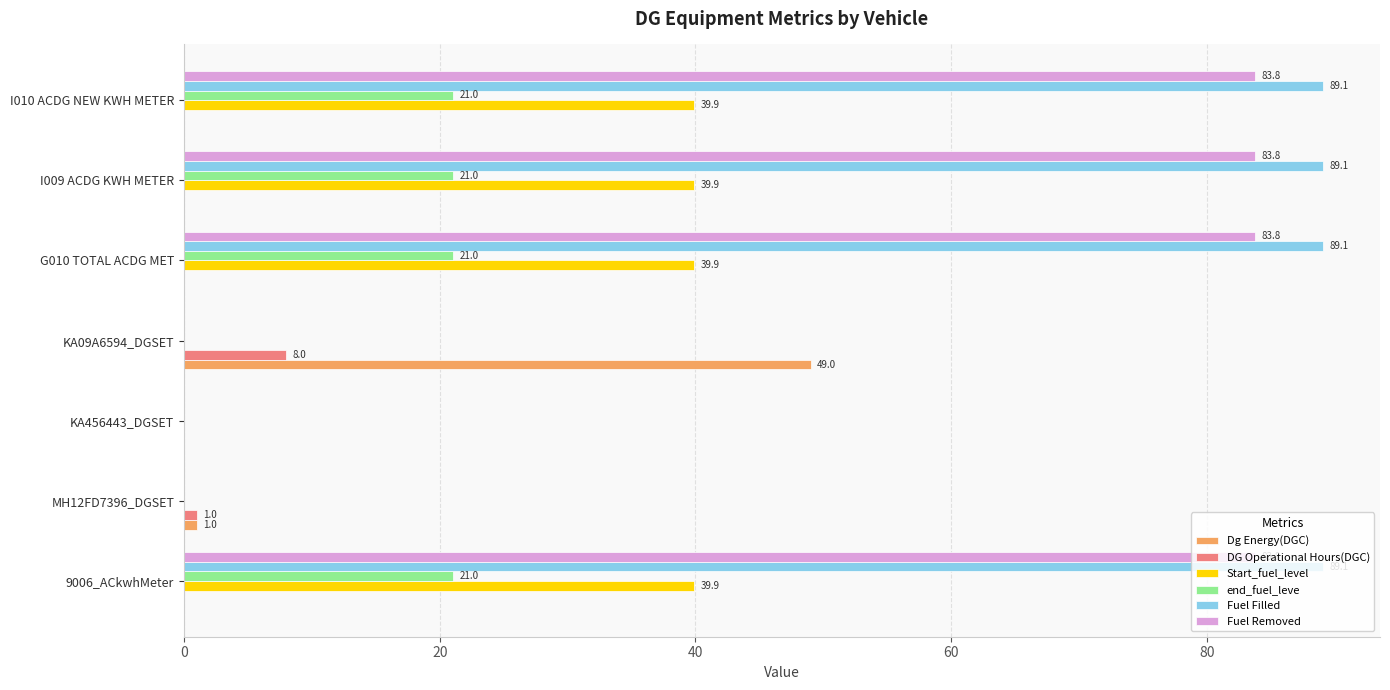

What is the total value across all series at 9006_ACkwhMeter?

233.8